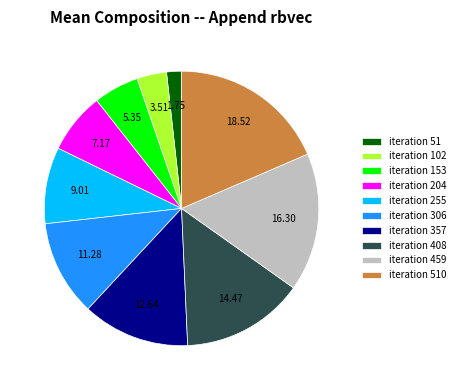

Rank the categories by value from lowest to highest.

iteration 51, iteration 102, iteration 153, iteration 204, iteration 255, iteration 306, iteration 357, iteration 408, iteration 459, iteration 510